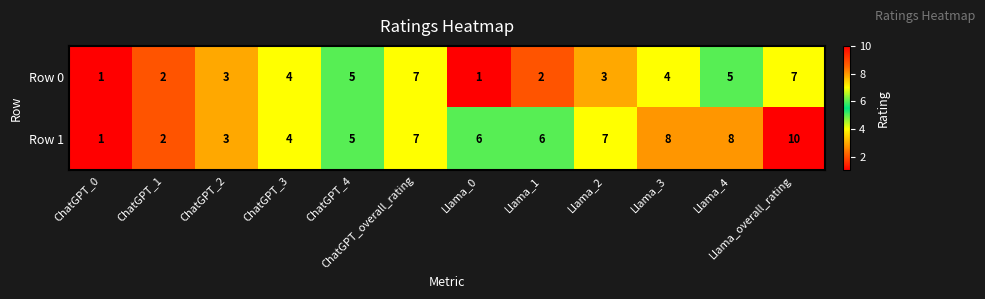

Count the number of data series in this chart.

2